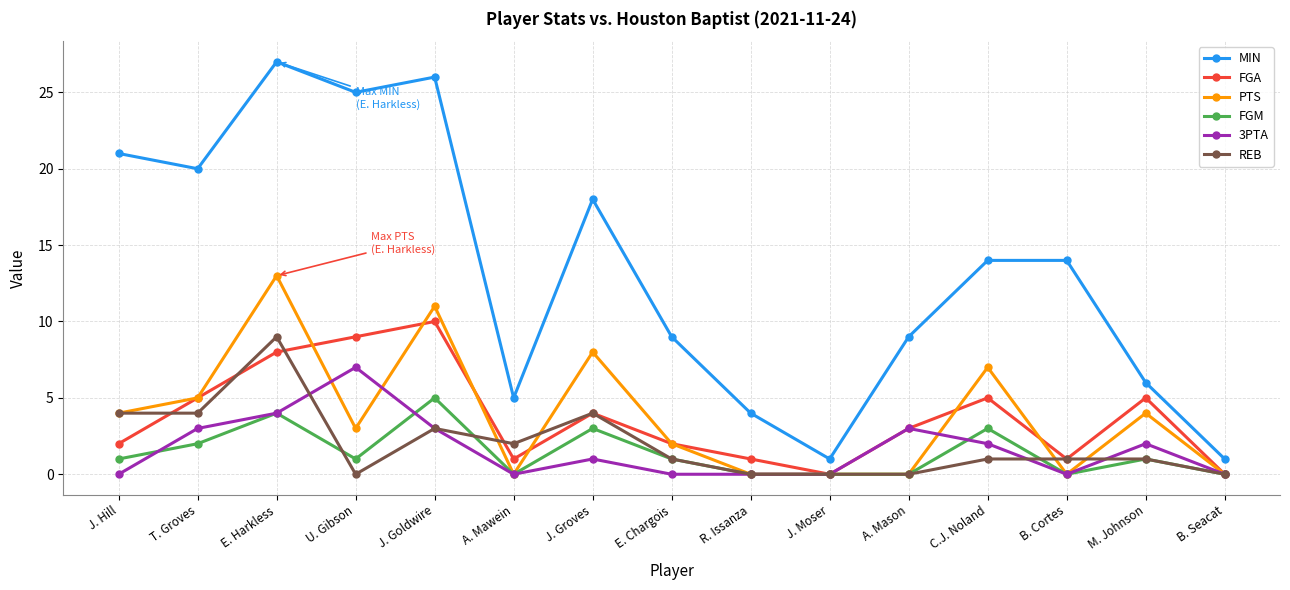

True or false: 3PTA and MIN intersect in this chart.

False